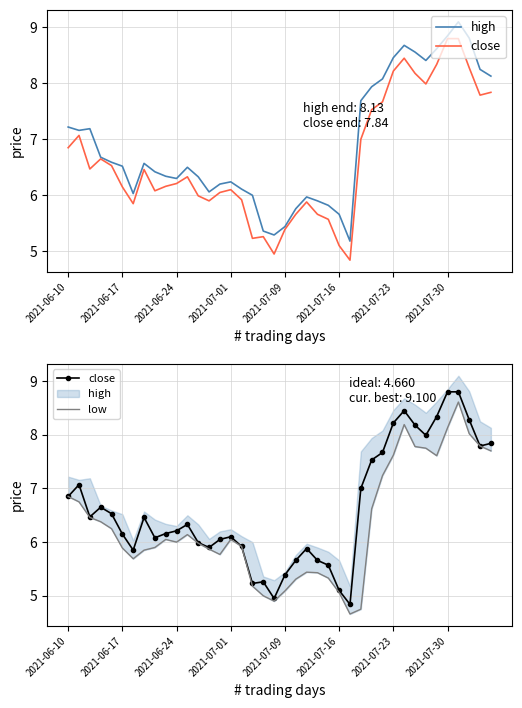

At 31, list the series in order from largest to smallest.

high, close, low